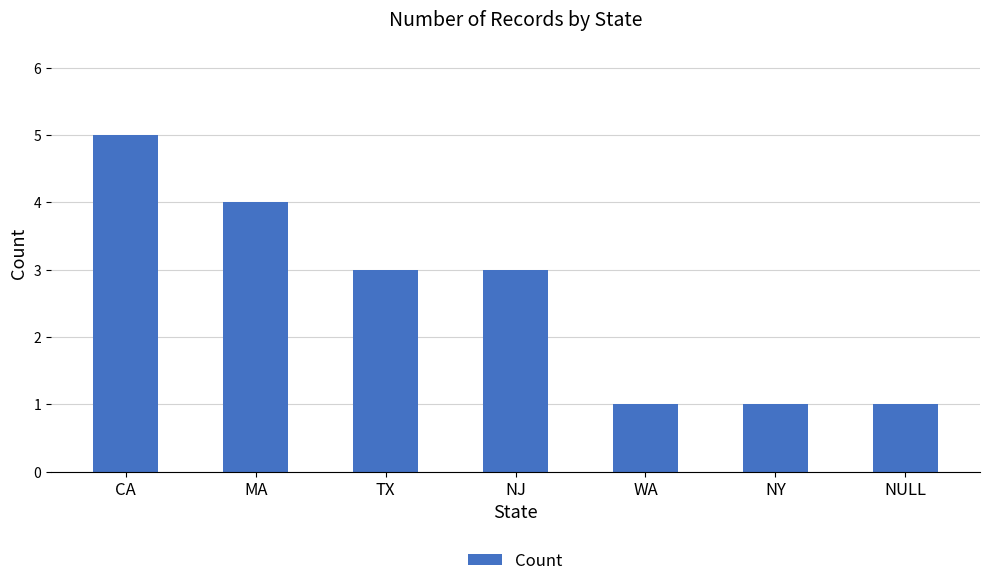

At which category does the chart reach its peak across all series?

CA